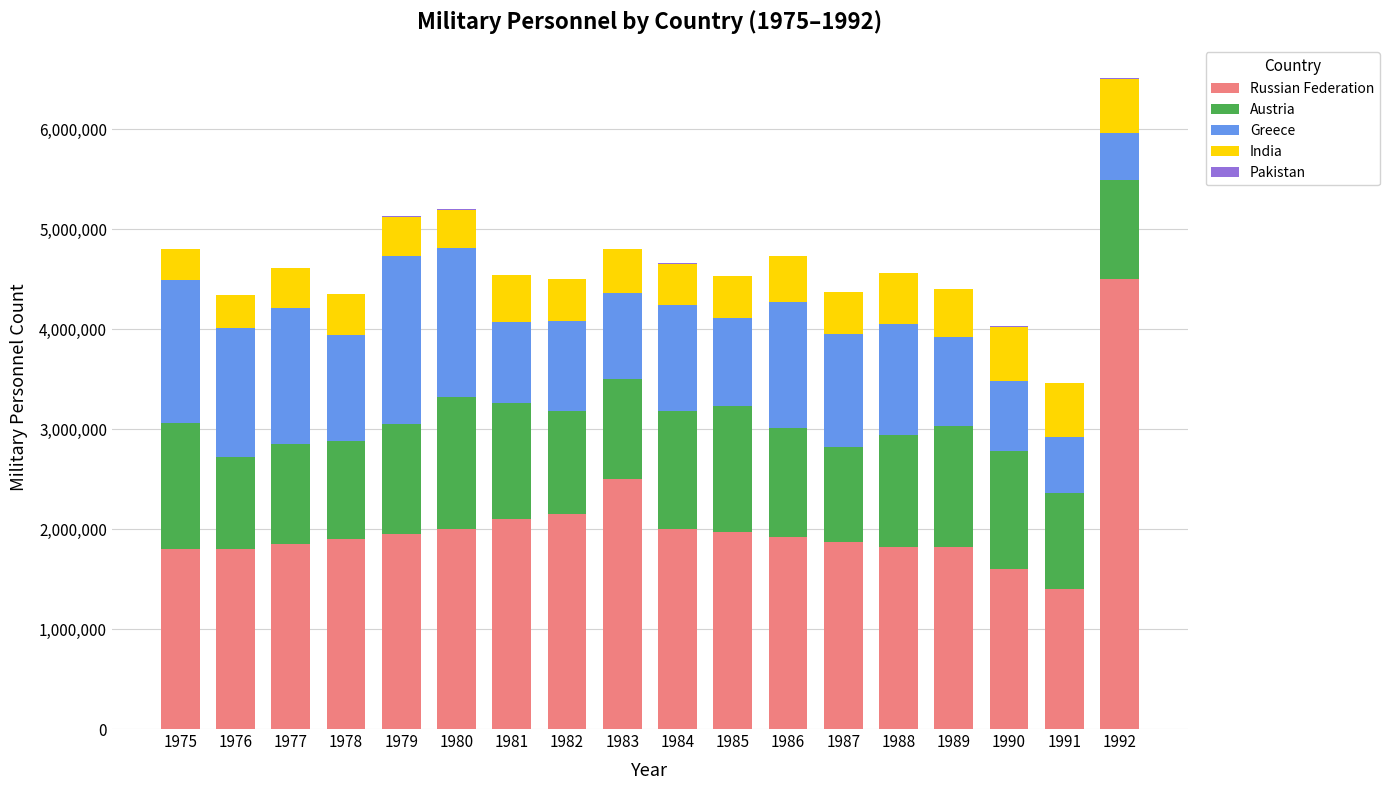

How many categories are shown in the chart?

18